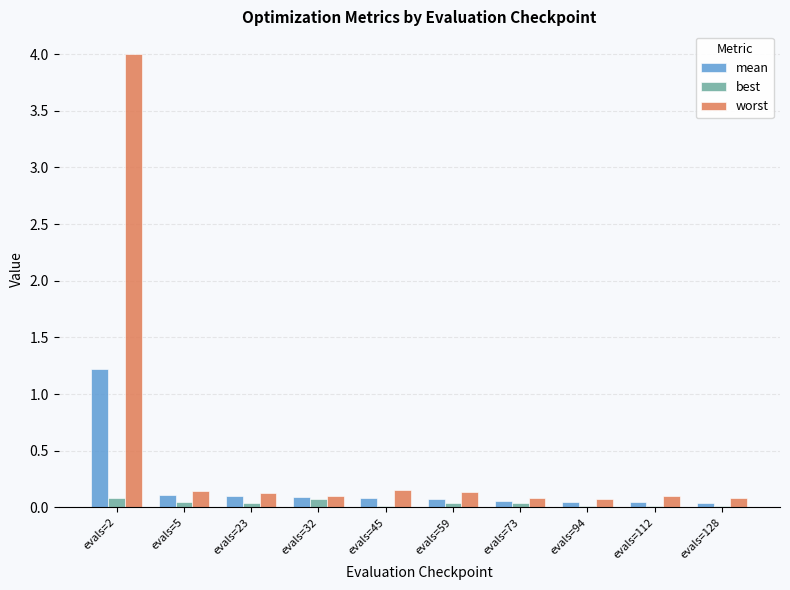

Which series has the largest total across all categories?

worst